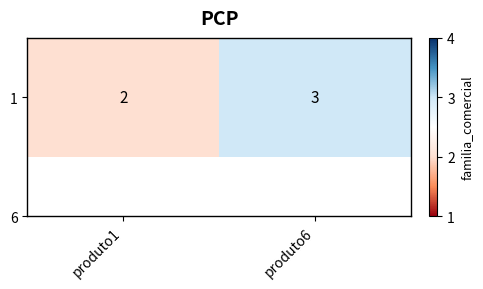

How many categories are shown in the chart?

2